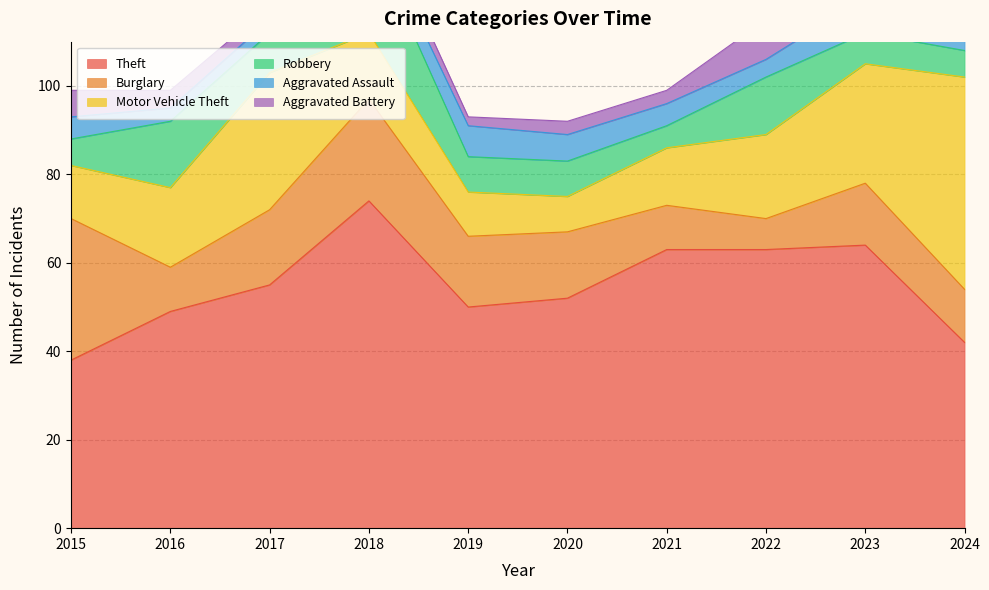

What is the difference between the highest and lowest values at 2021?

60